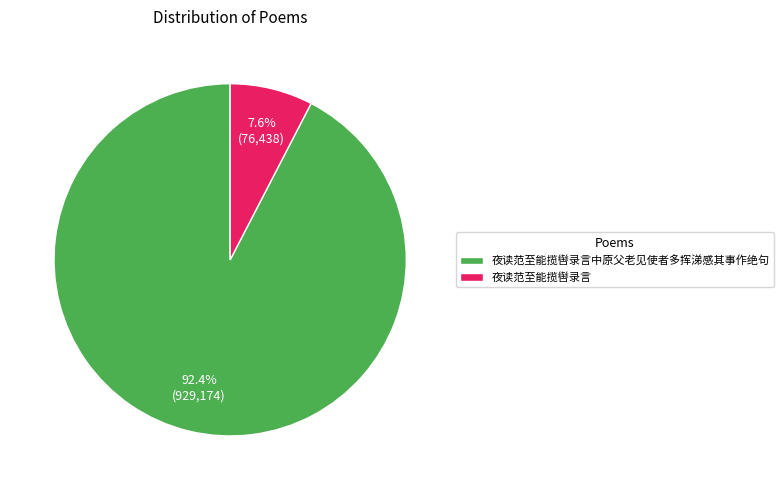

To the nearest percent, what is the difference between the 夜读范至能揽辔录言中原父老见使者多挥涕感其事作绝句 and 夜读范至能揽辔录言 slice percentages?

85%